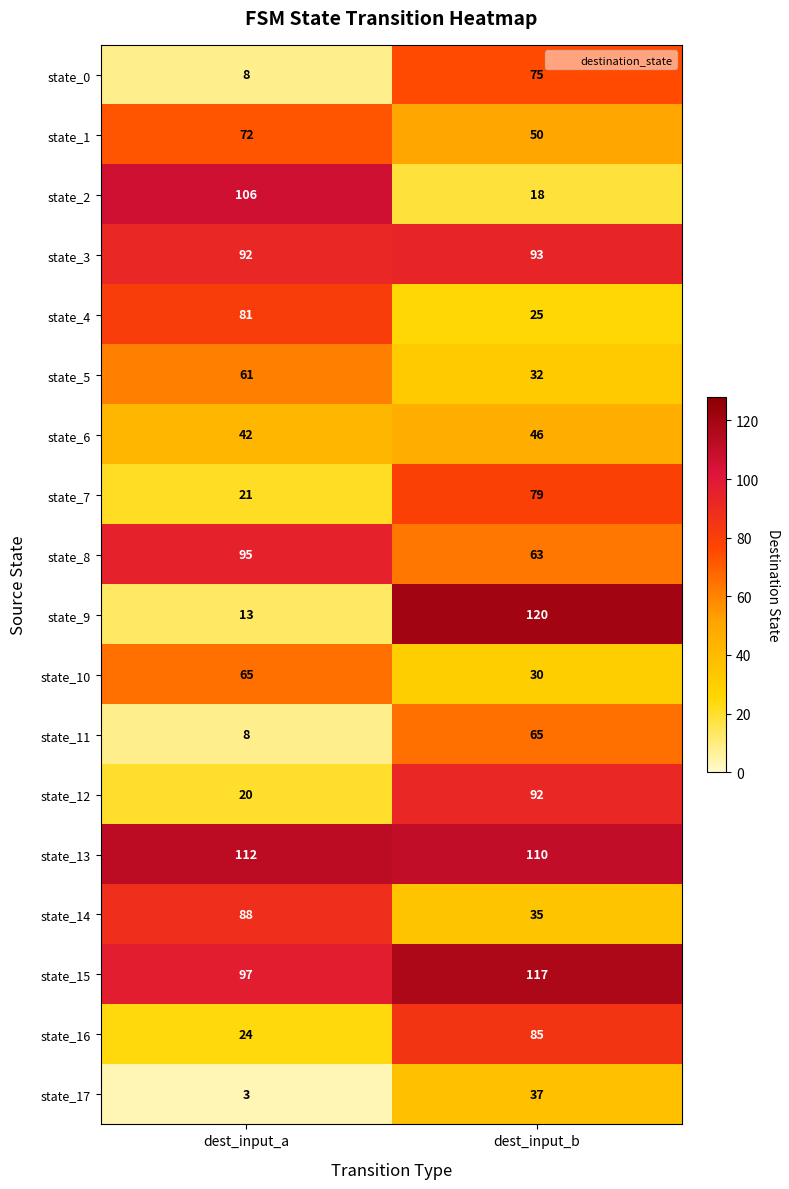

Which series has the largest range (max minus min)?

state_9